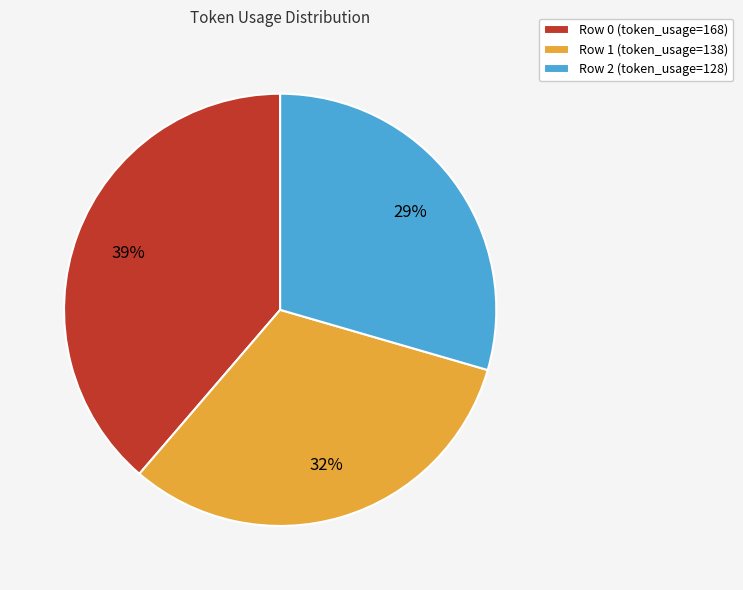

To the nearest percent, what is the average slice percentage?

33%